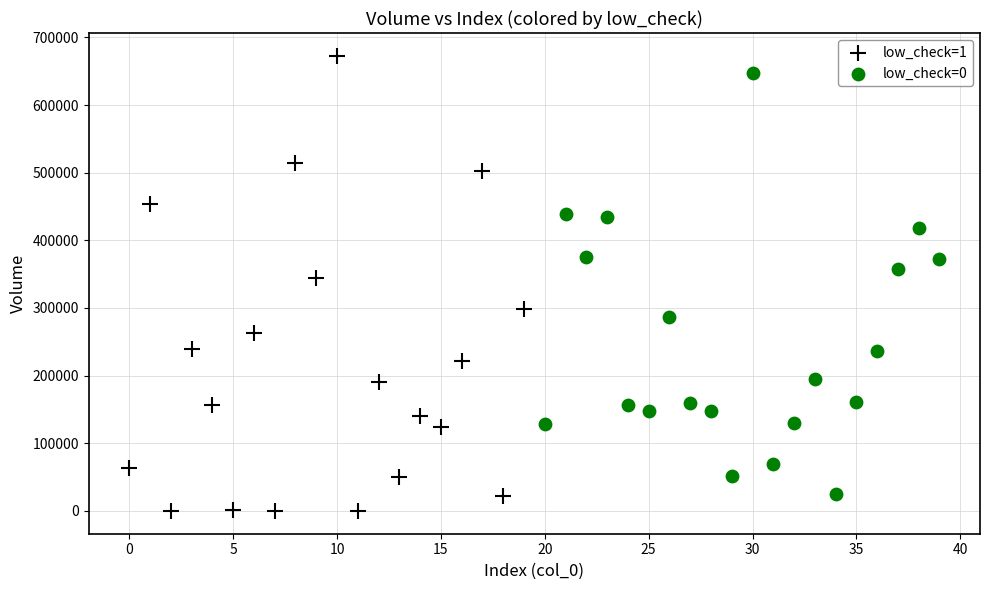

Which series has the largest Y range (max minus min)?

low_check=1